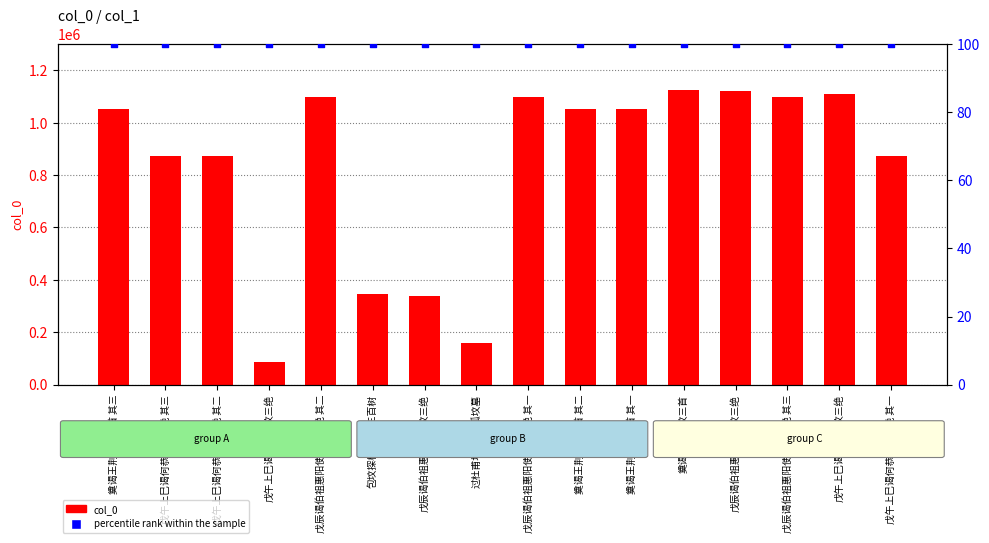

Which series has the widest spread of Y values?

col_0